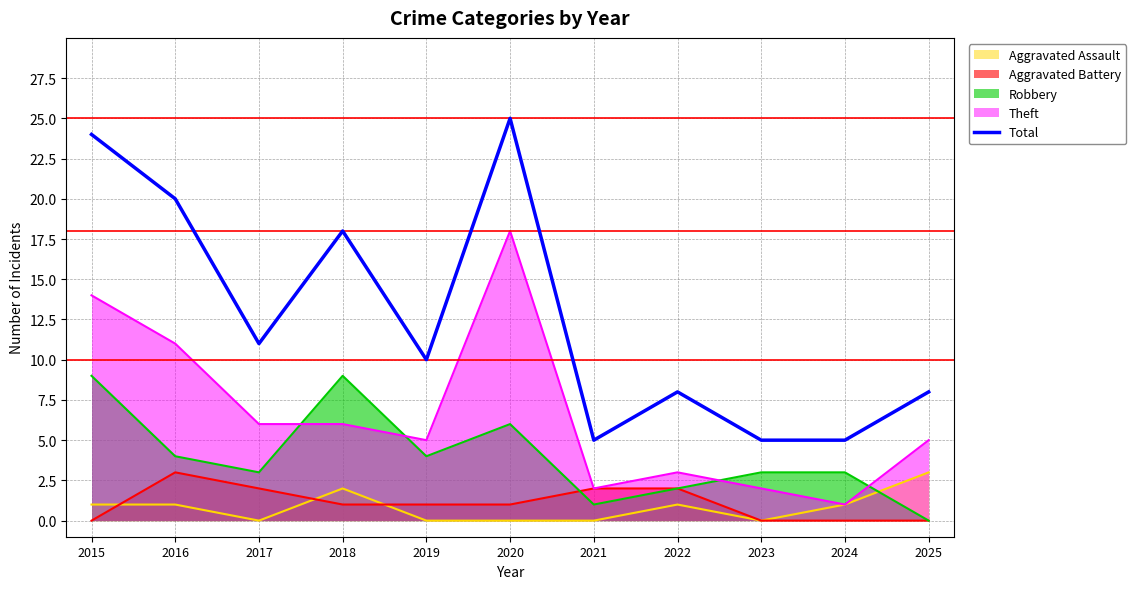

List the labels in order of value, smallest first.

2021, 2023, 2024, 2022, 2025, 2019, 2017, 2018, 2016, 2015, 2020